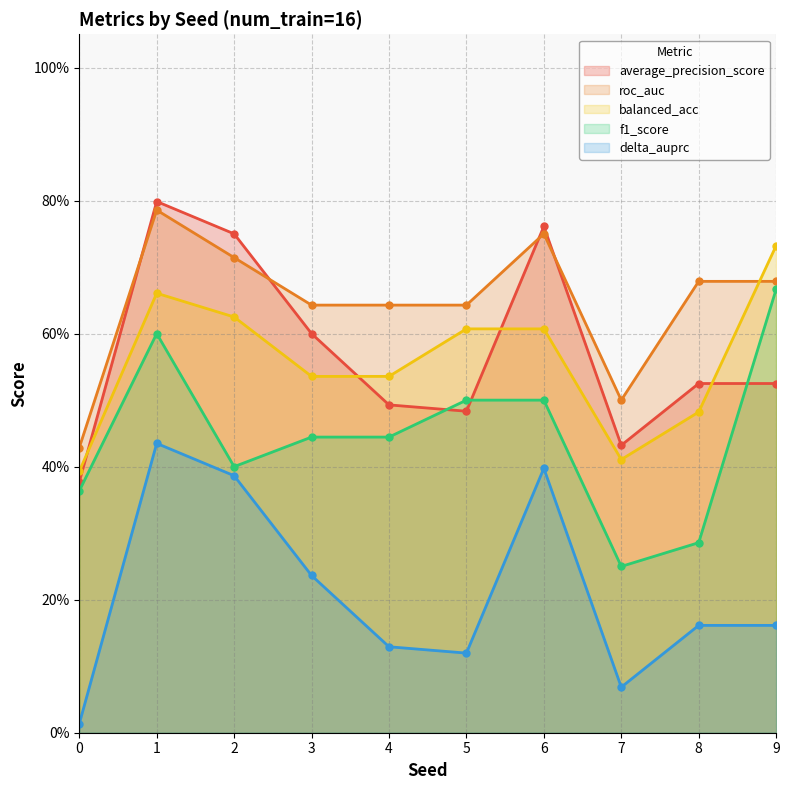

How many balanced_acc values are between 0 and 1?

10